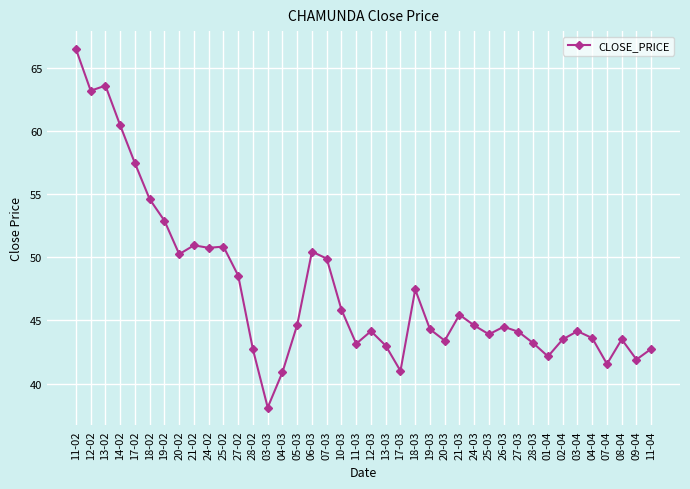

What is the sum of all values?

1897.9